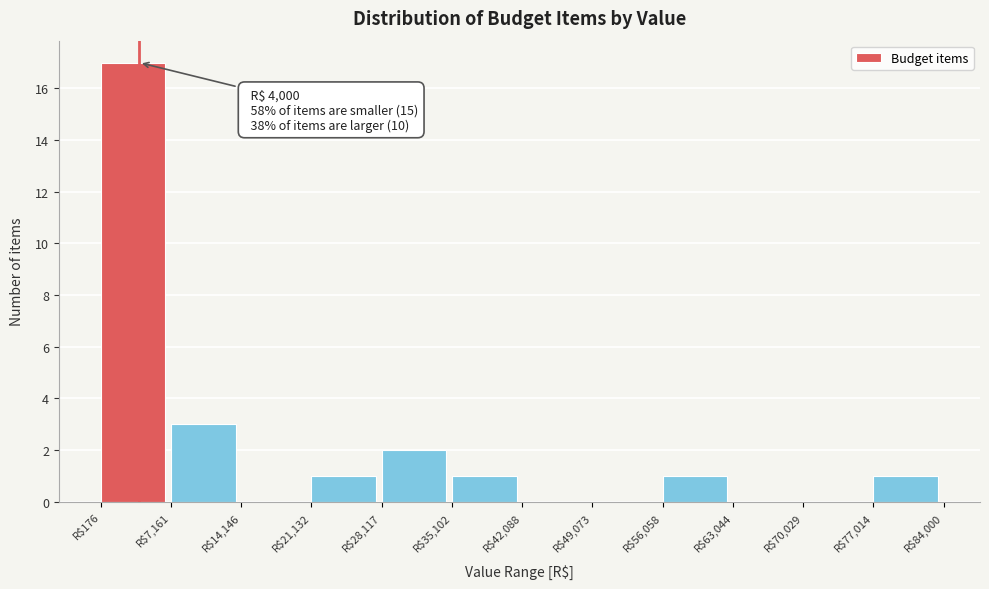

Which range on the x-axis has the tallest bar?

0 to 7000